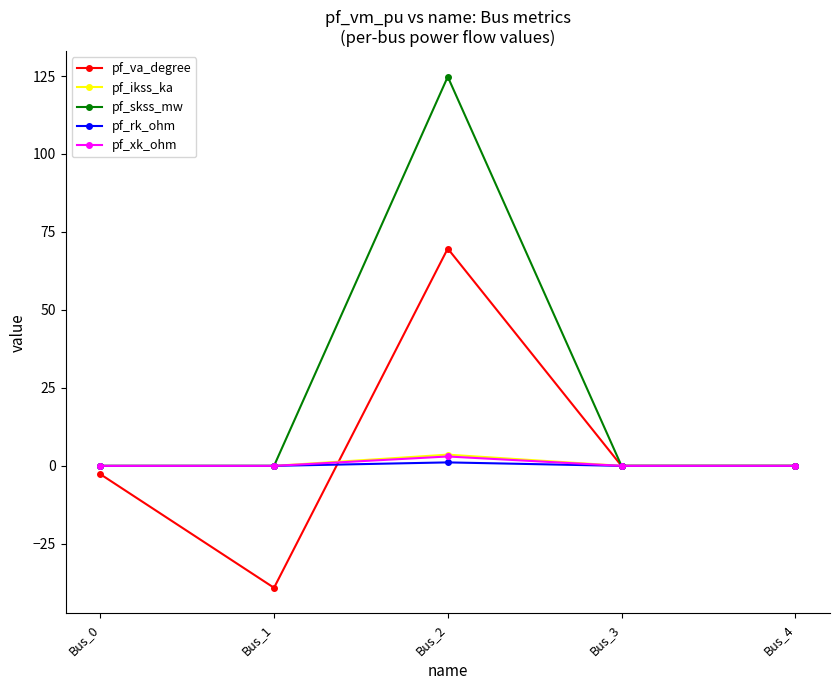

Count the number of data series in this chart.

5